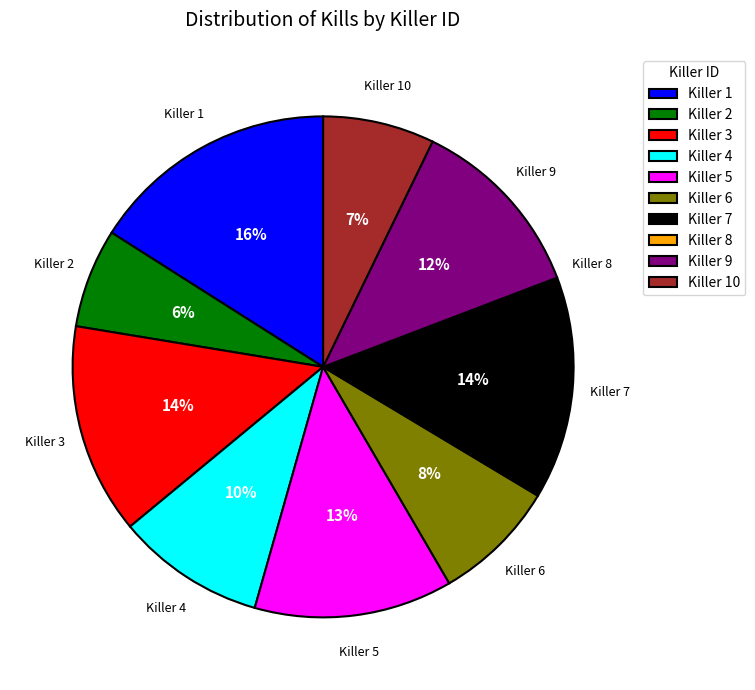

To the nearest percent, what is the difference between the largest and smallest slice percentages?

16%